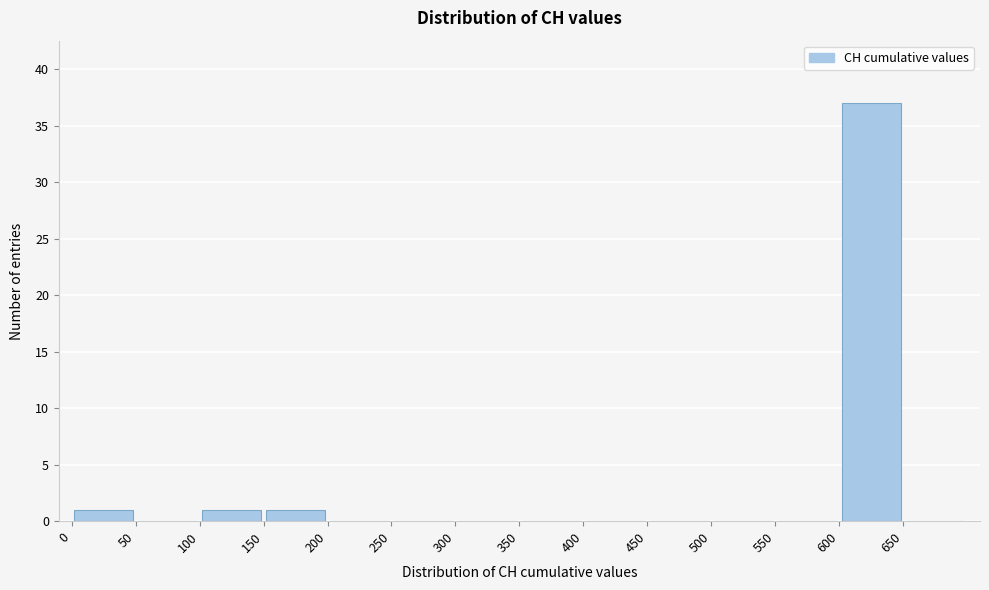

Over which range of the x-axis is the bar tallest?

600 to 650